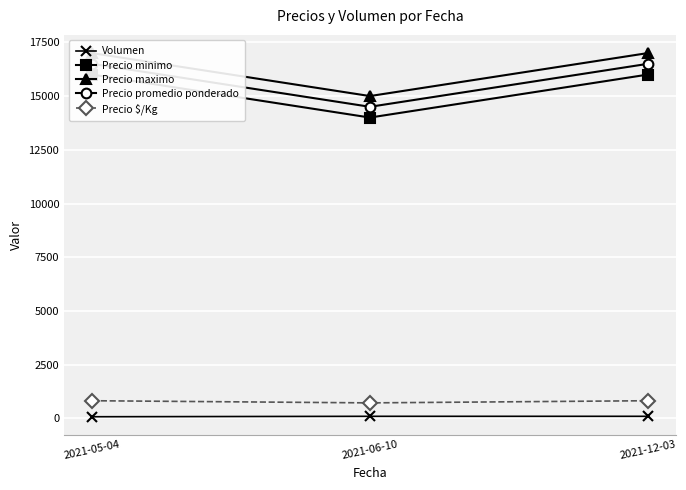

The Precio maximo series shows 11039 at 2021-12-03. True or false?

False